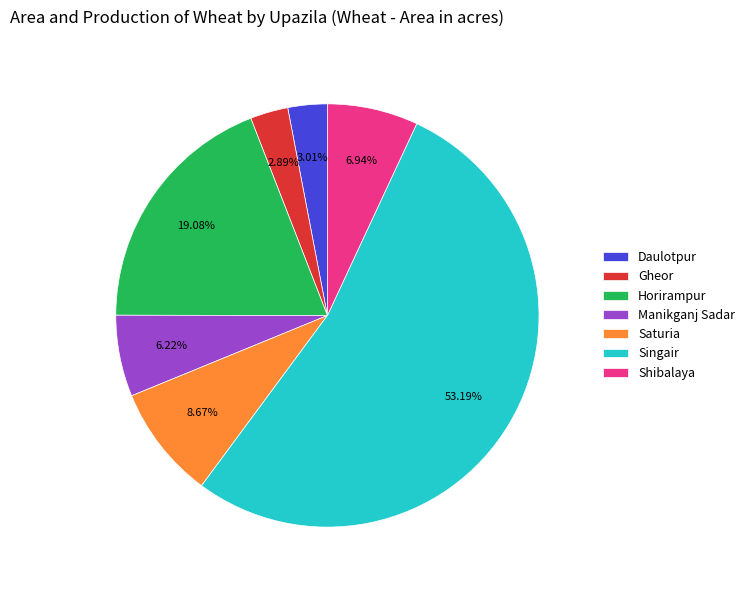

What is the ratio of the value at Shibalaya to the value at Gheor?

2.4